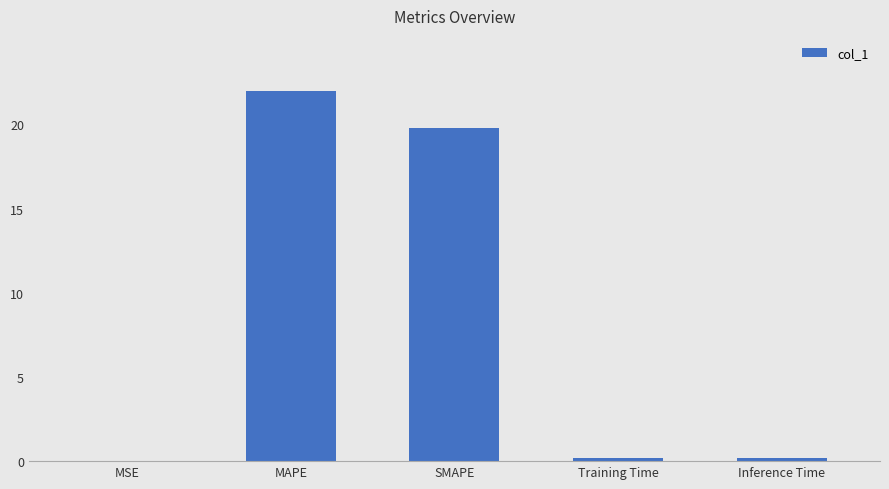

What is the sum of the values at SMAPE and MAPE?

41.7